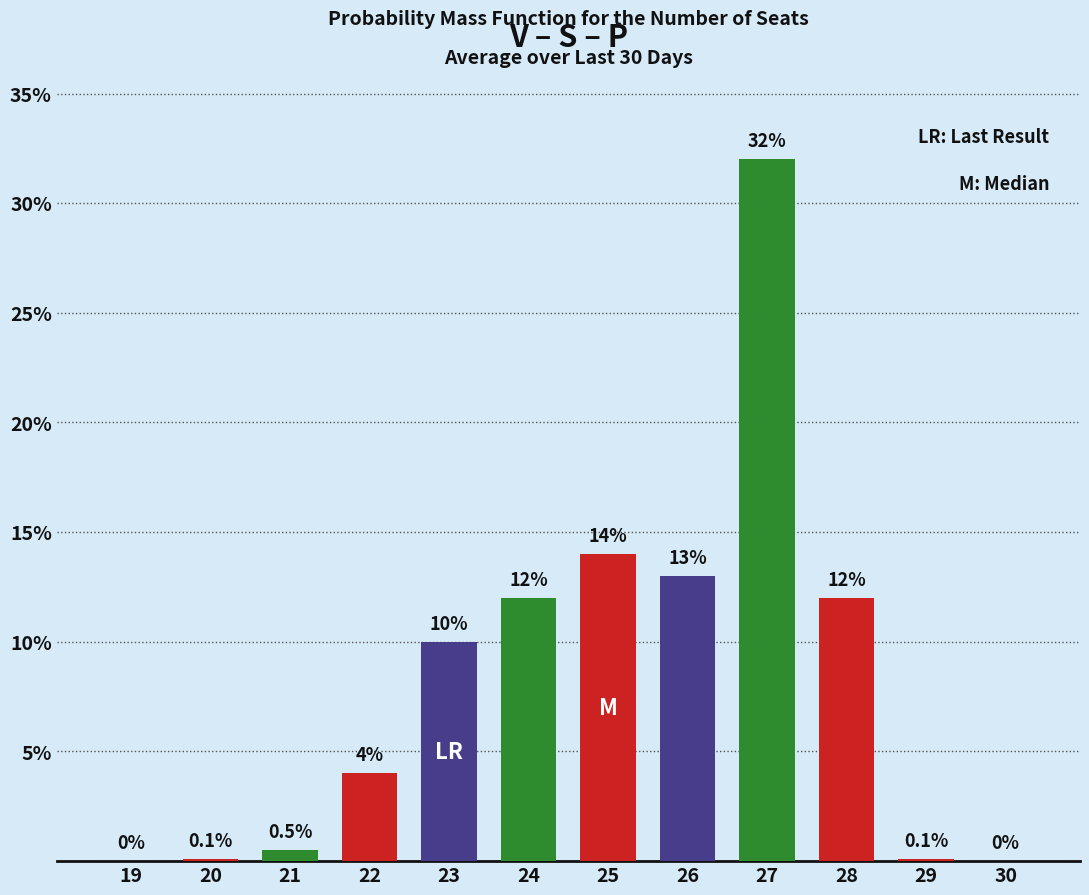

The chart shows a value of 21.1 at 26. True or false?

False